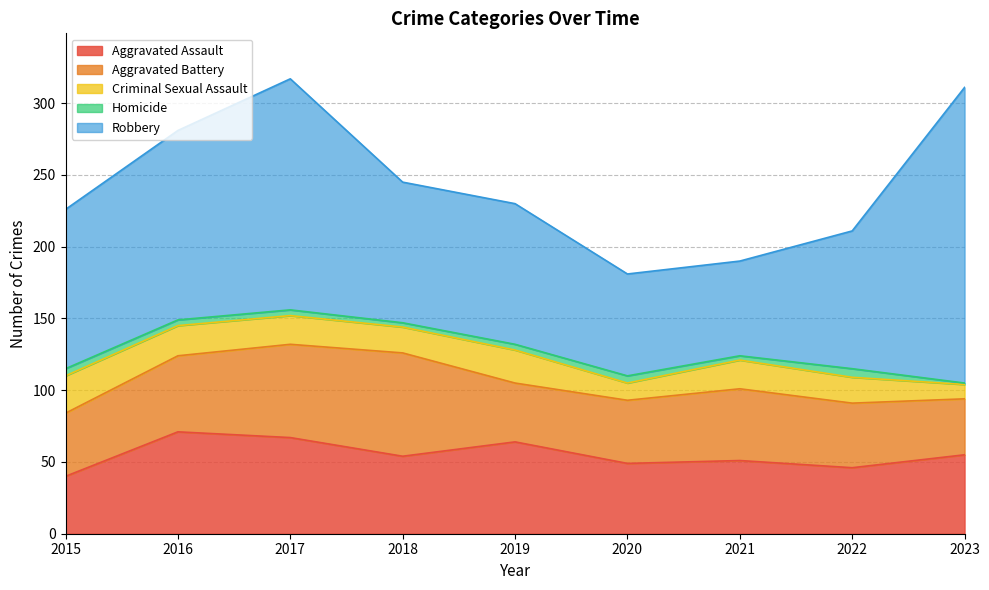

Rank the categories by Aggravated Assault value from lowest to highest.

2015, 2022, 2020, 2021, 2018, 2023, 2019, 2017, 2016